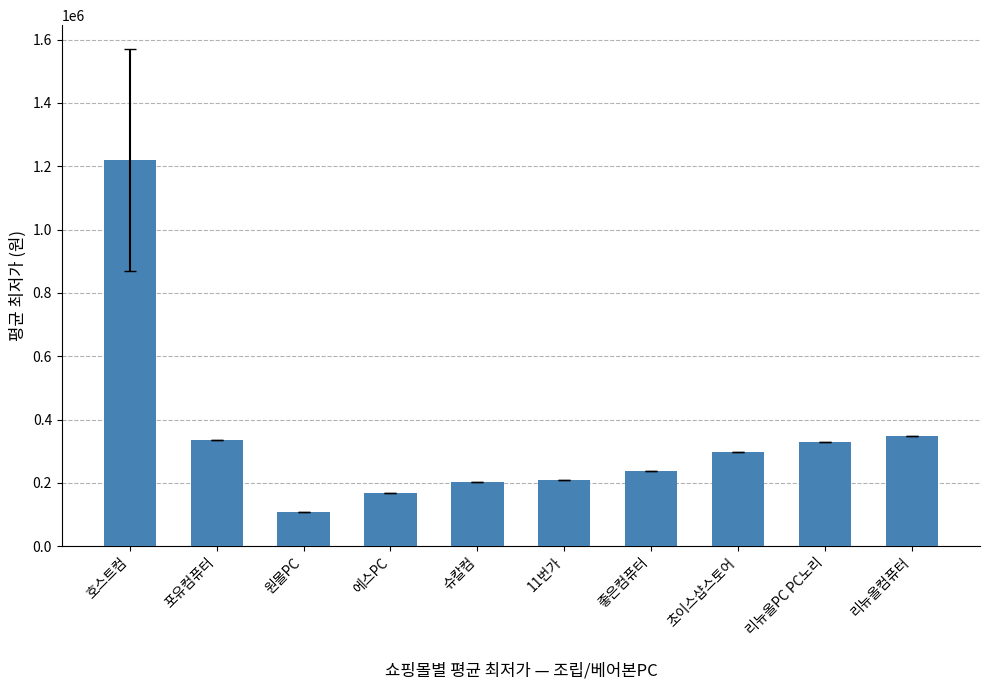

Where does the data first go above 299000?

호스트컴